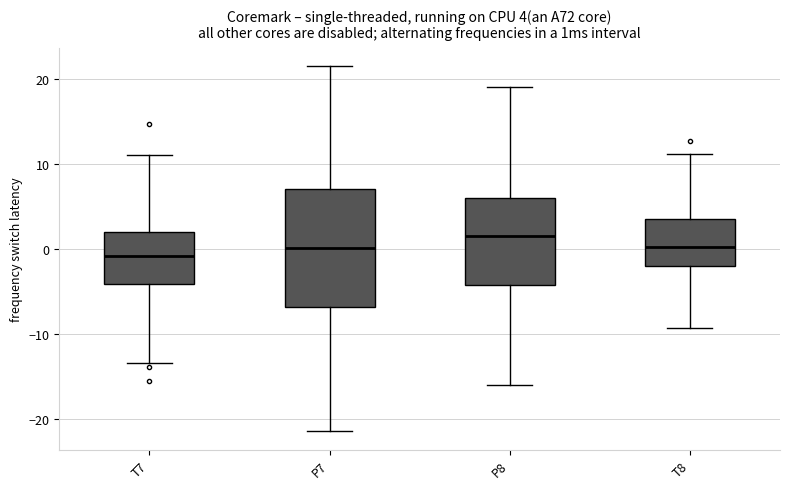

Which box's median line is the lowest?

T7